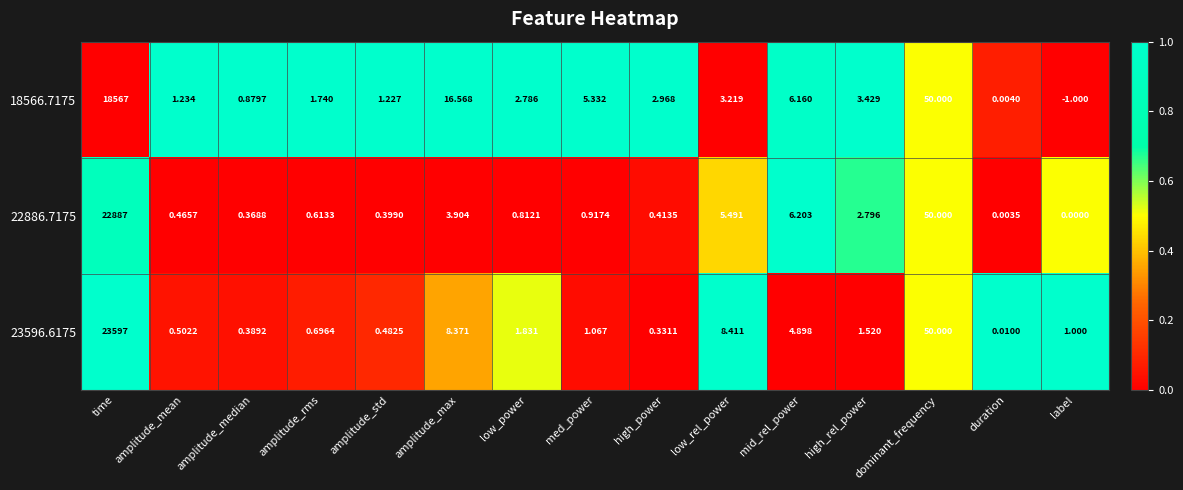

Is the value of 23596.6175 at duration greater than the value of 18566.7175 at amplitude_std?

No